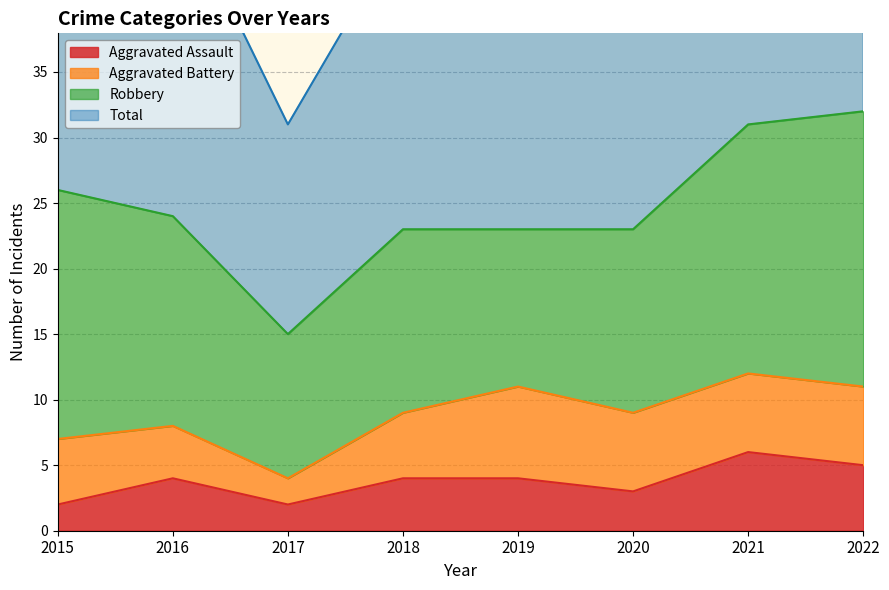

What is the total value across all series at 2016?

53